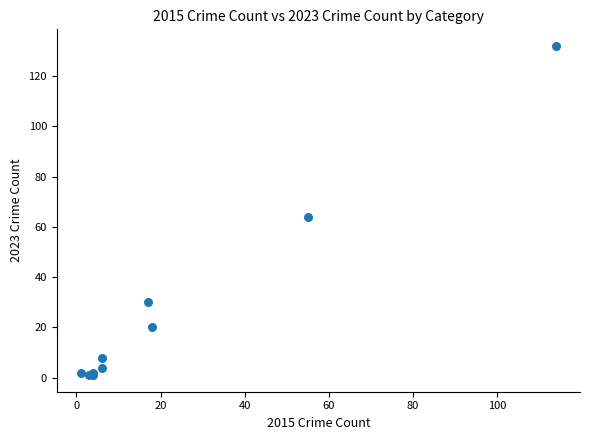

What Y value in the scatter plot is closest to 66?

64